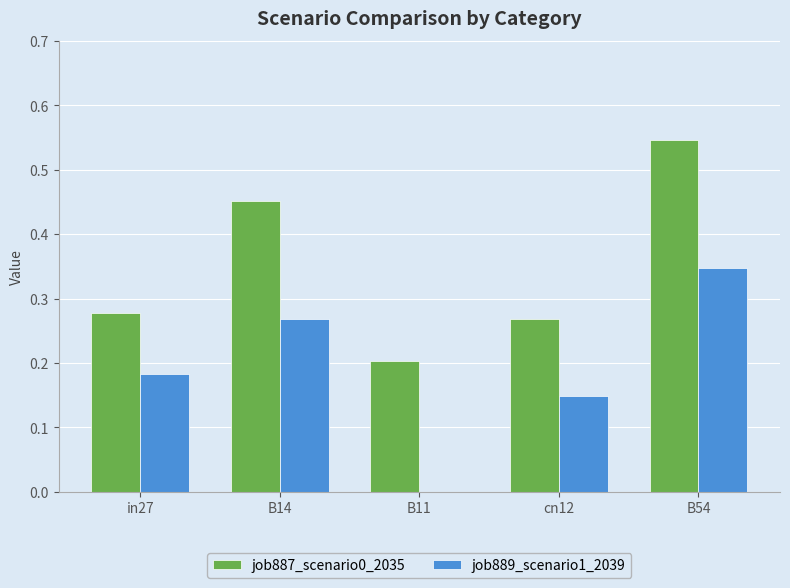

Which series has the largest total across all categories?

job887_scenario0_2035